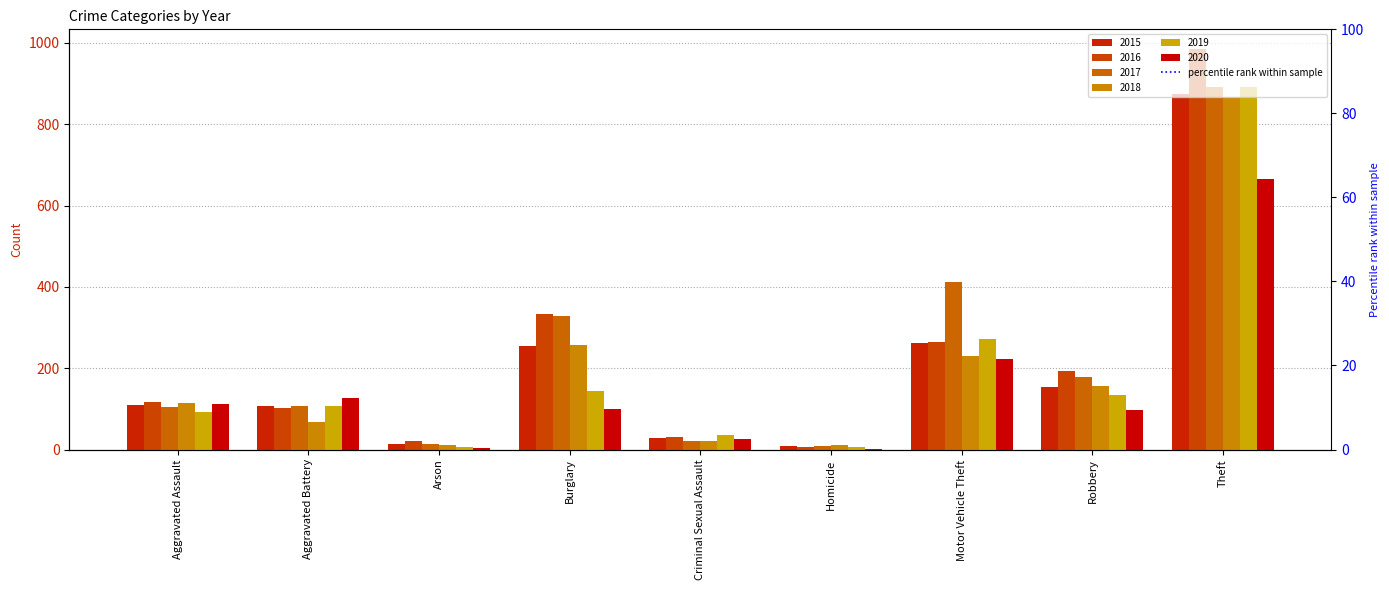

Where is 2016 nearest to the value 495?

Burglary